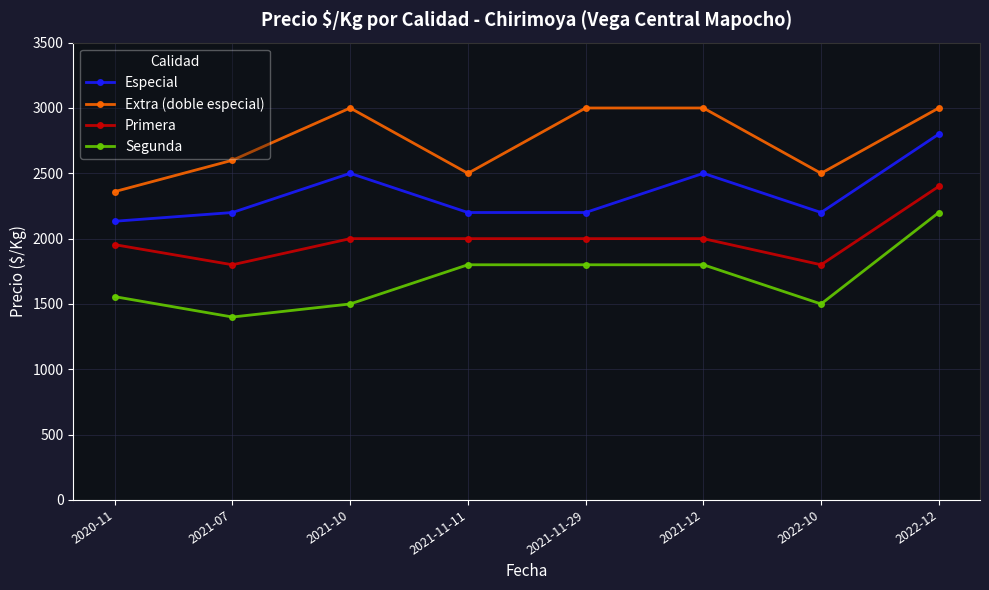

Reading left to right, extract all data points from this chart.

Especial: 2133	2200	2500	2200	2200	2500	2200	2800
Extra (doble especial): 2360	2600	3000	2500	3000	3000	2500	3000
Primera: 1954	1800	2000	2000	2000	2000	1800	2400
Segunda: 1556	1400	1500	1800	1800	1800	1500	2200